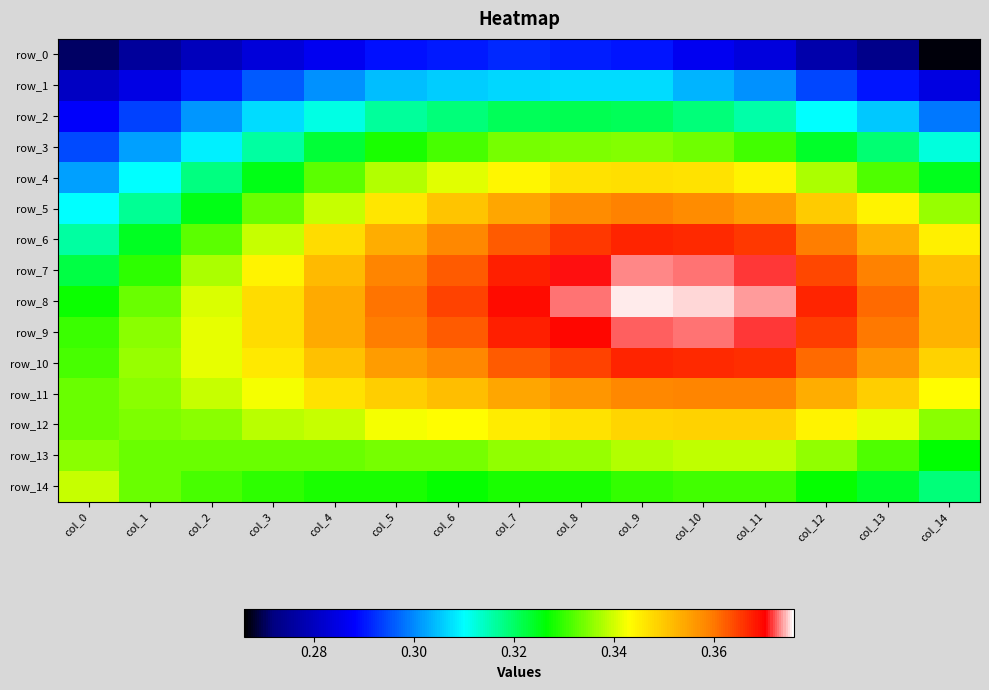

At which category is the sum across all series the highest?

col_9